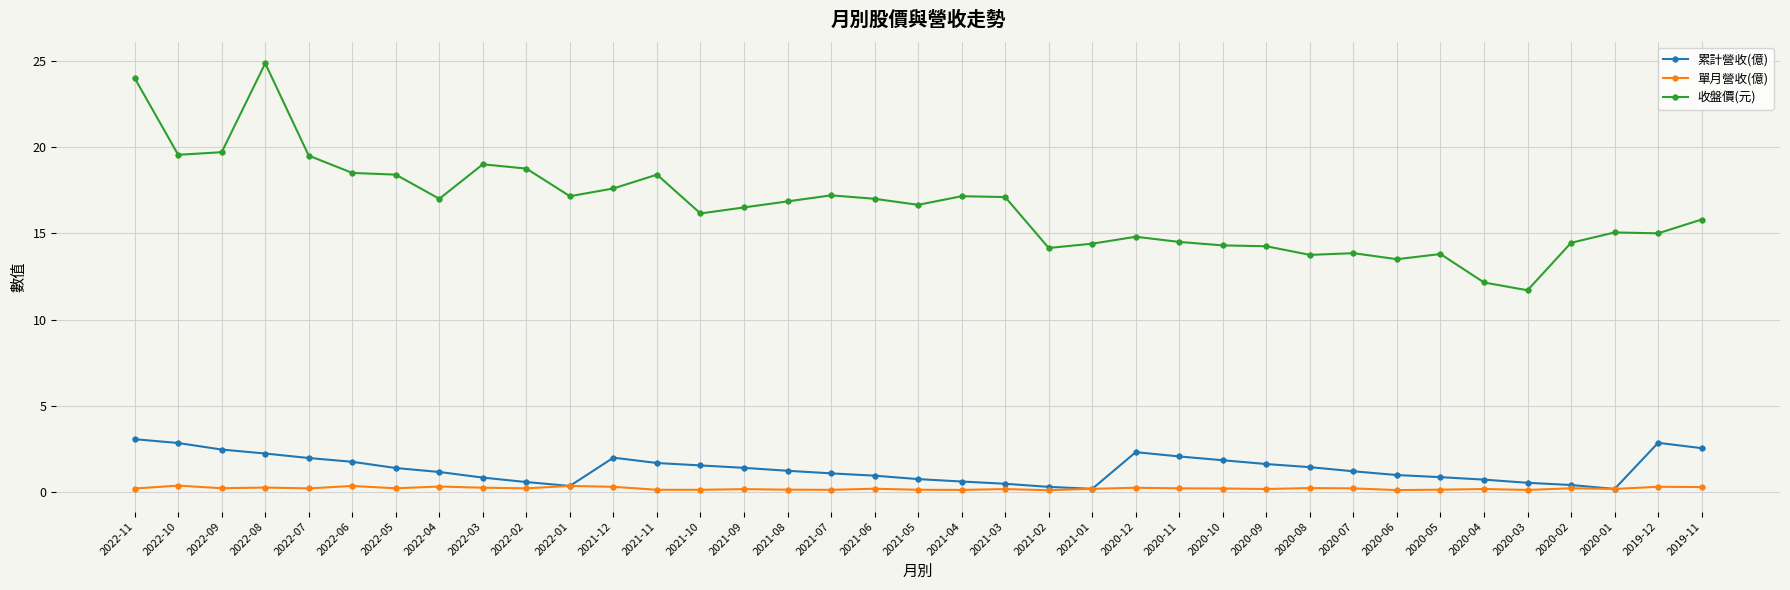

Rank the series at 2021-11 from highest to lowest value.

收盤價(元), 累計營收(億), 單月營收(億)